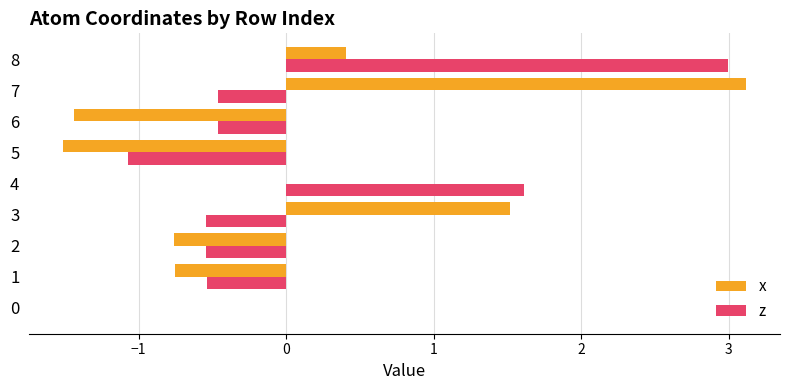

What is the sum of all x values?

0.6